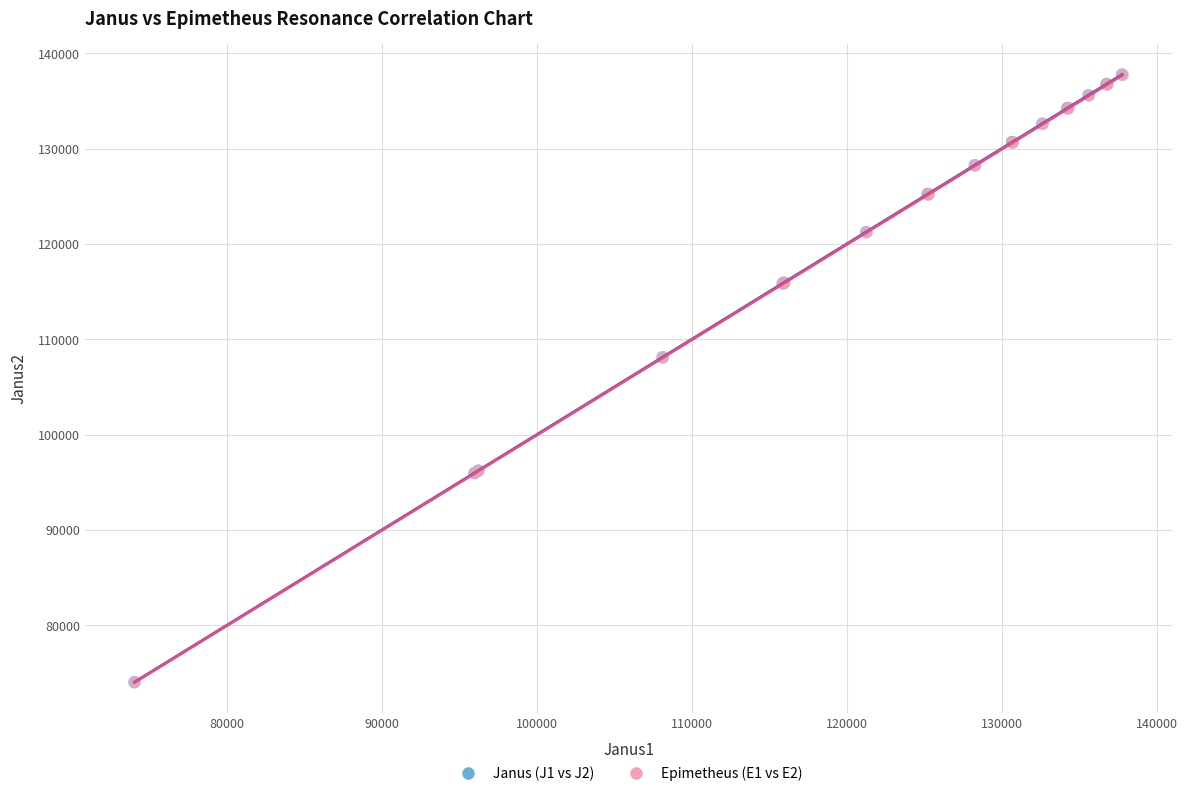

Which series has the widest spread of Y values?

Janus (J1 vs J2)